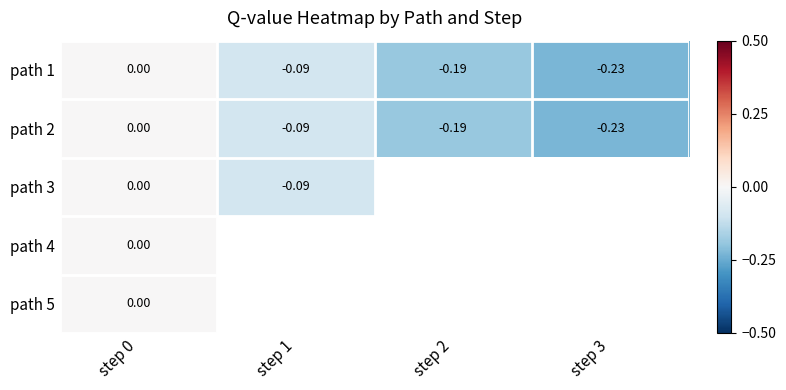

How many negative values does the path 1 series have?

3